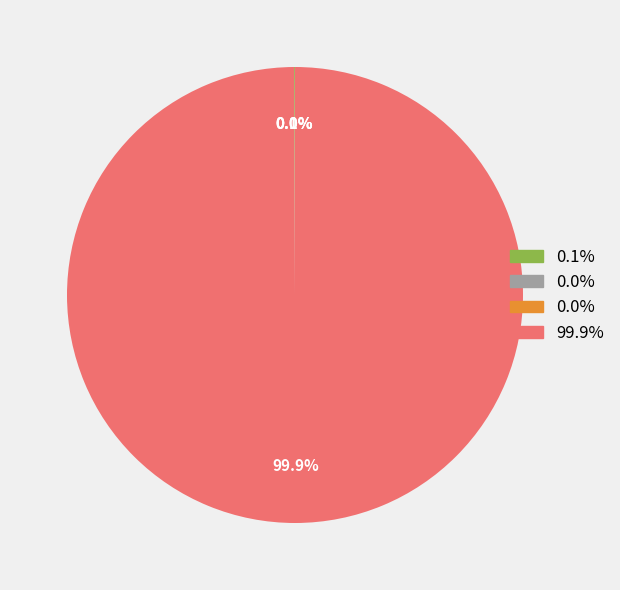

Is there any slice that represents more than half of the pie?

Yes